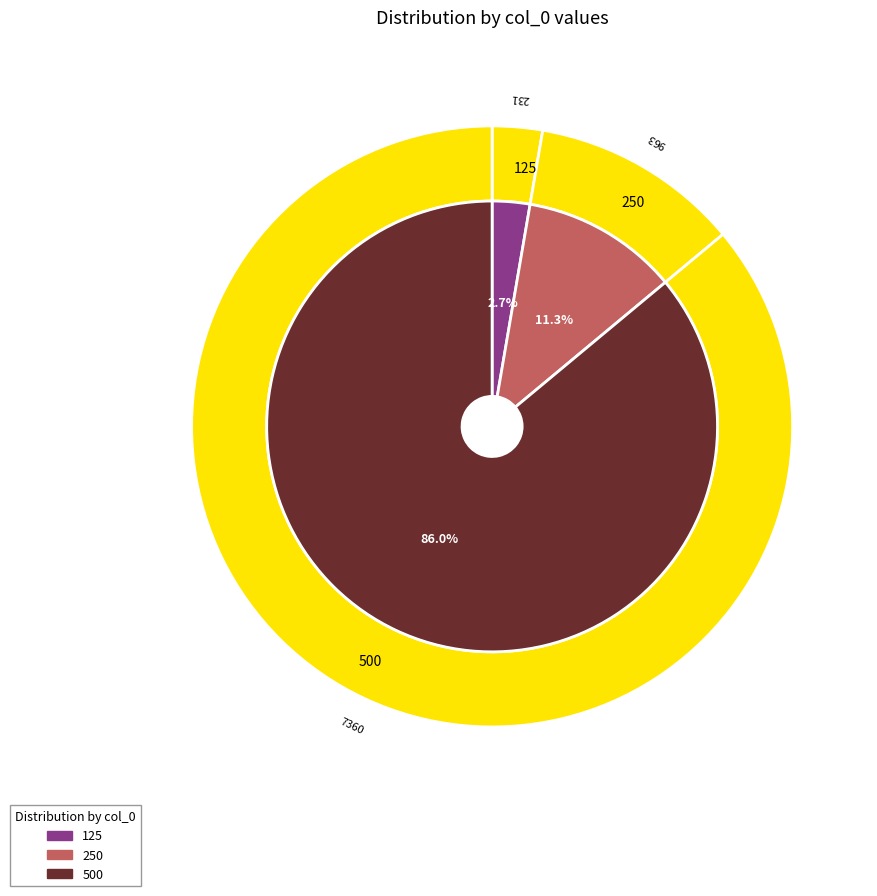

How many segments does this pie chart have?

3